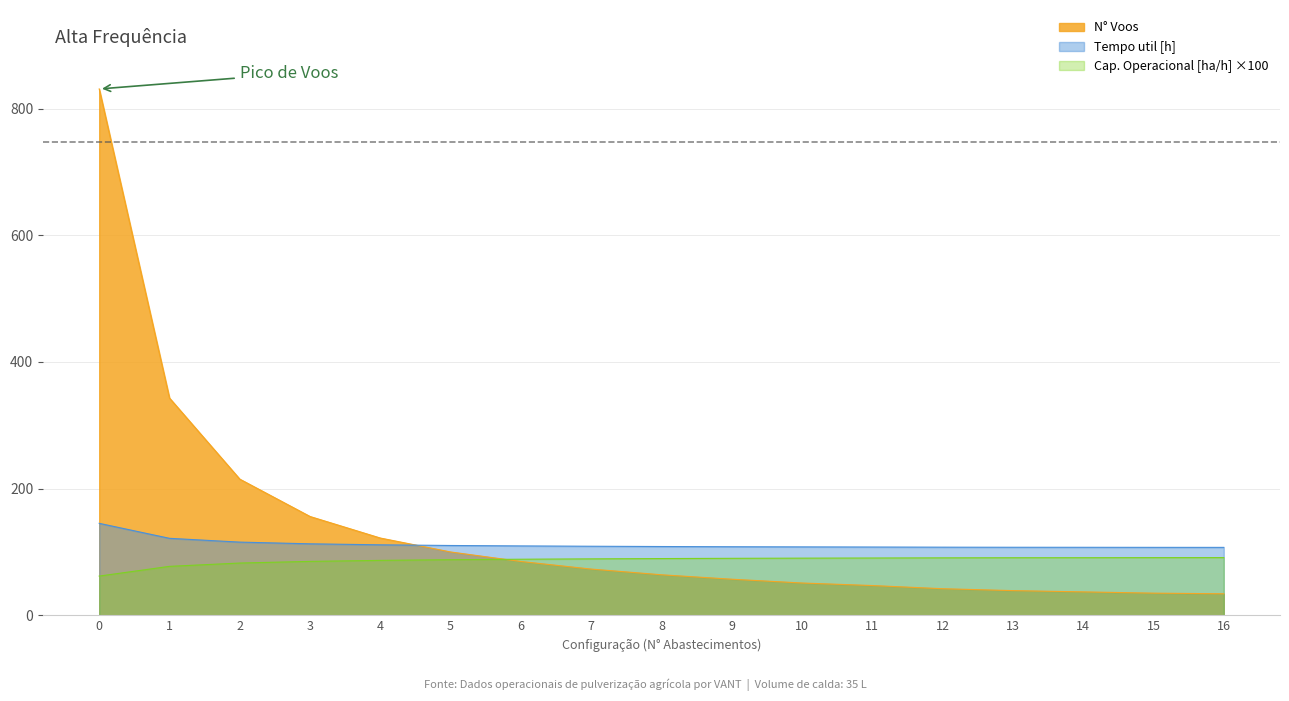

What is the difference between the maximum and minimum values in the Tempo util [h] series?

38.0